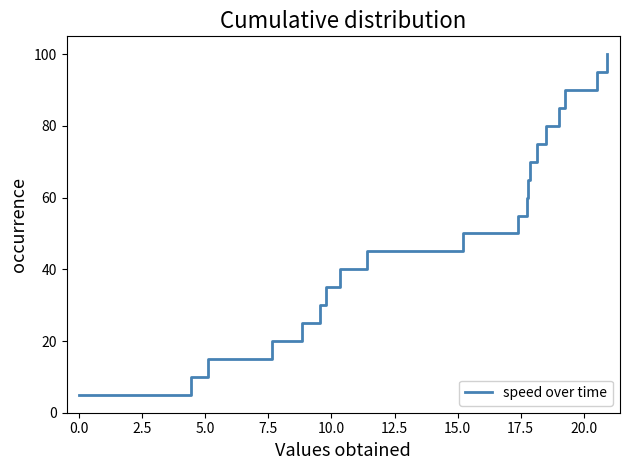

Reading right to left, what are all the values shown in this chart?

100.0	95.0	90.0	85.0	80.0	75.0	70.0	65.0	60.0	55.0	50.0	45.0	40.0	35.0	30.0	25.0	20.0	15.0	10.0	5.0